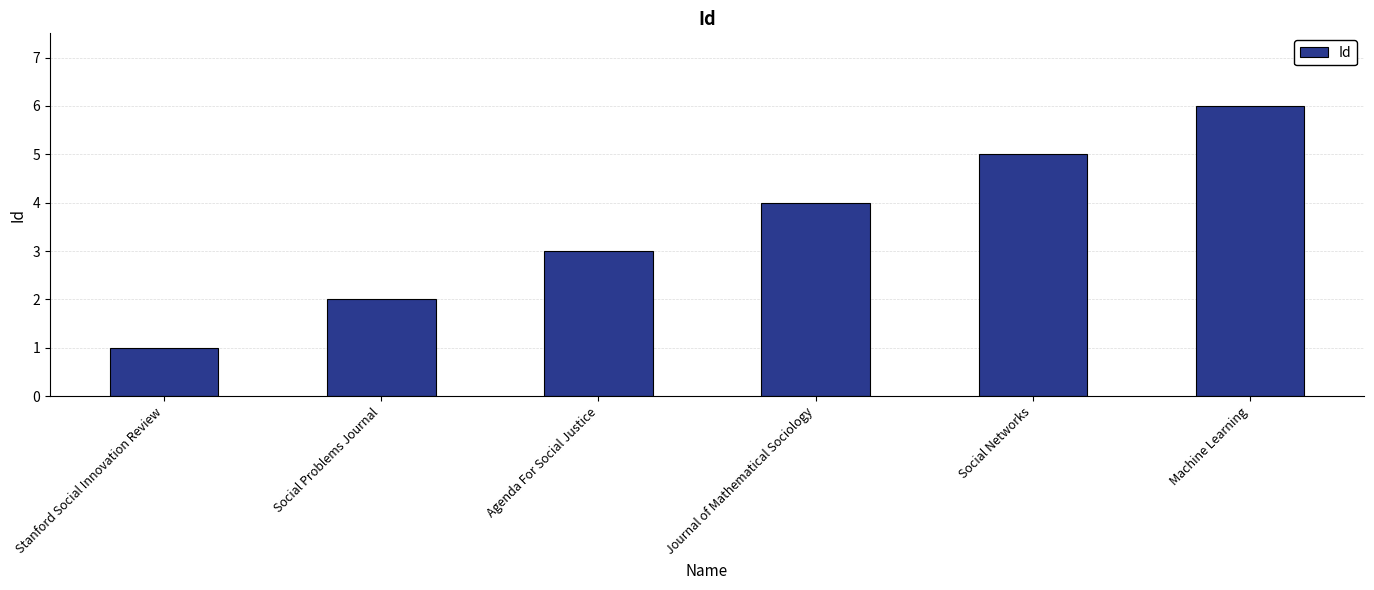

What is the difference between the second highest and second lowest values?

3